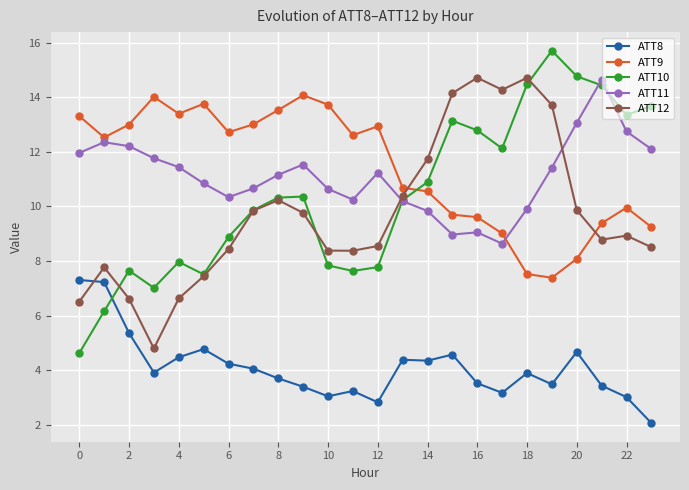

How many lines are shown in the chart?

5